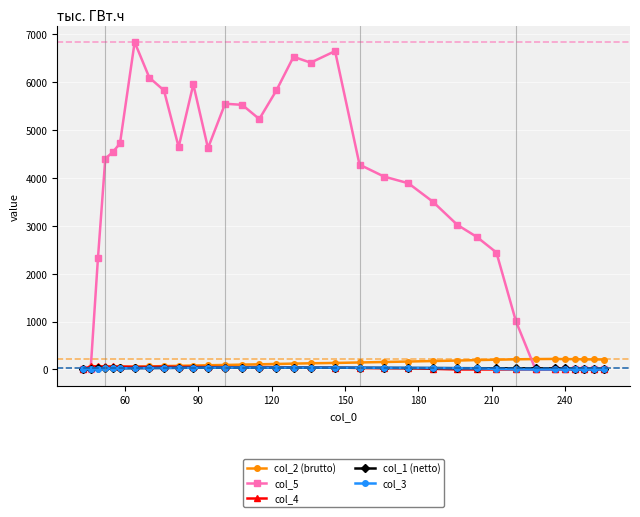

Which series has the largest total across all categories?

col_5